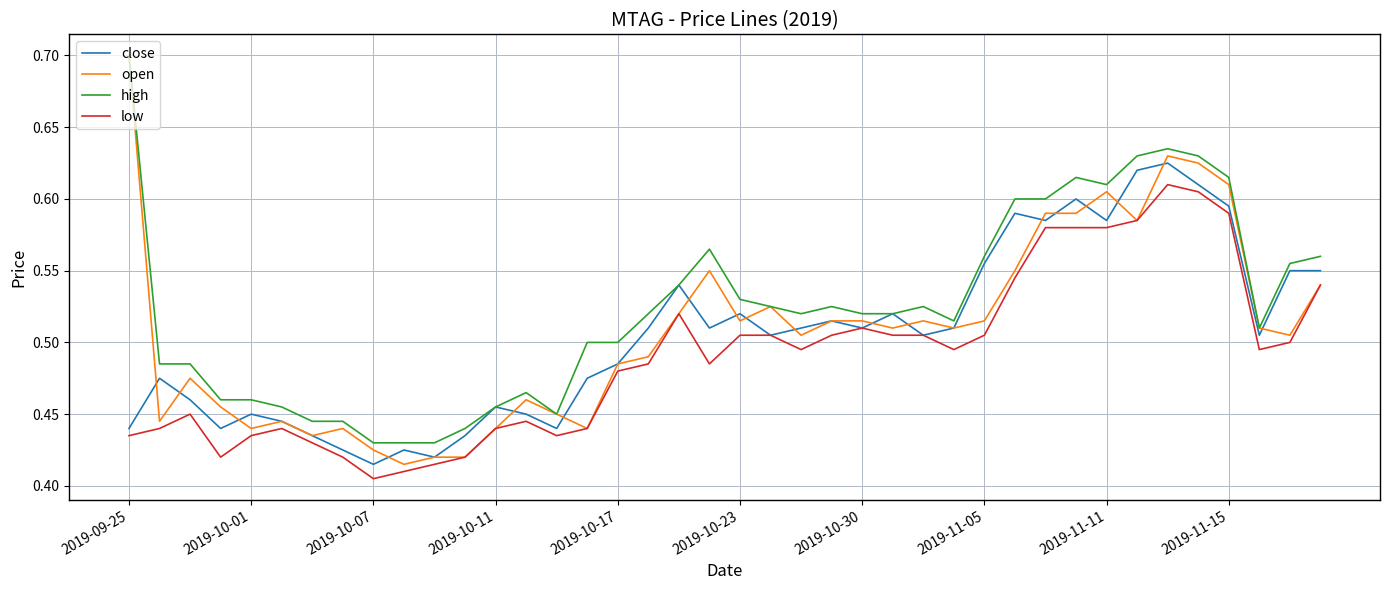

Which series has the largest total across all categories?

high